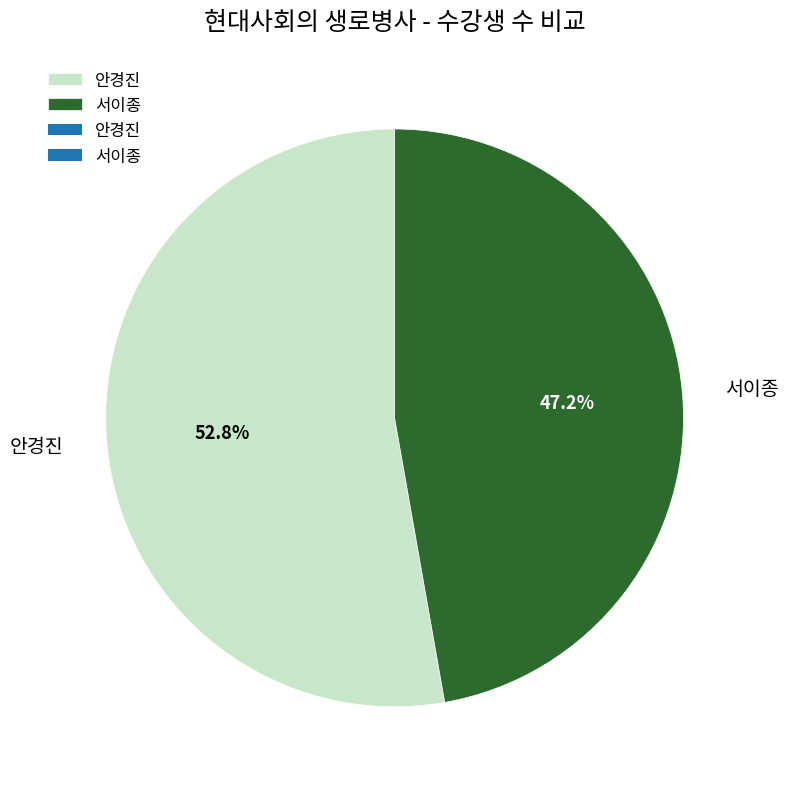

What is the largest slice in the pie chart?

안경진